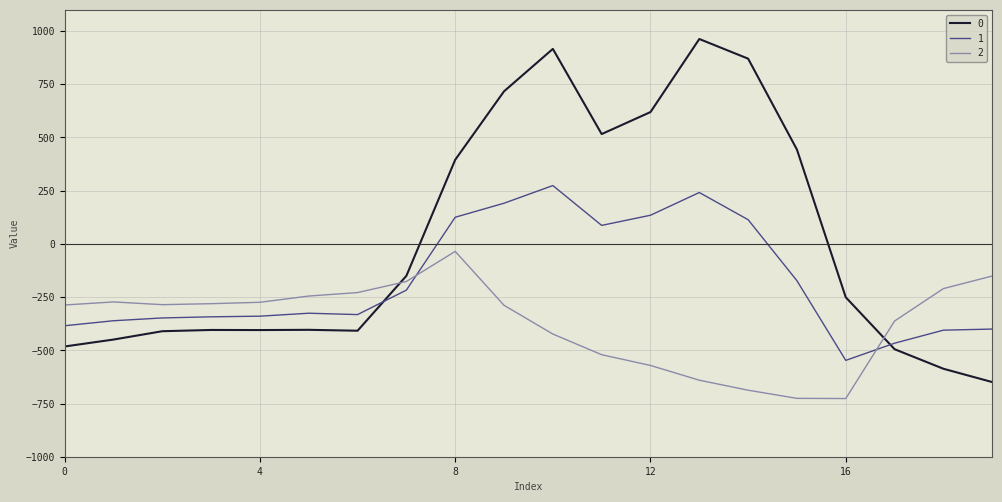

How many categories are shown in the chart?

20